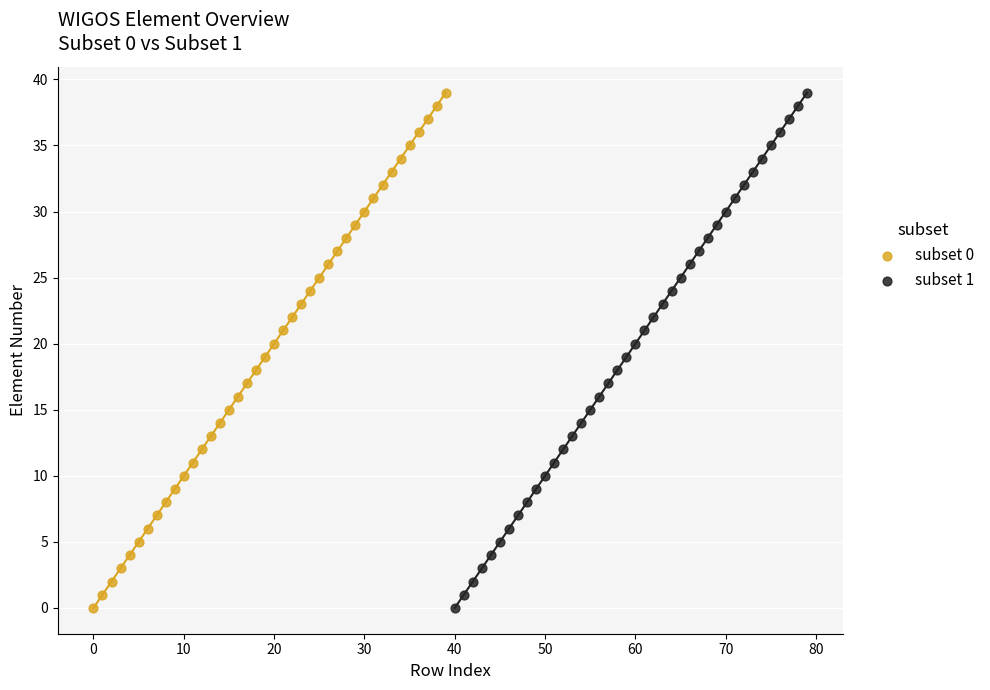

What are all the series names shown in the legend?

subset 0, subset 1